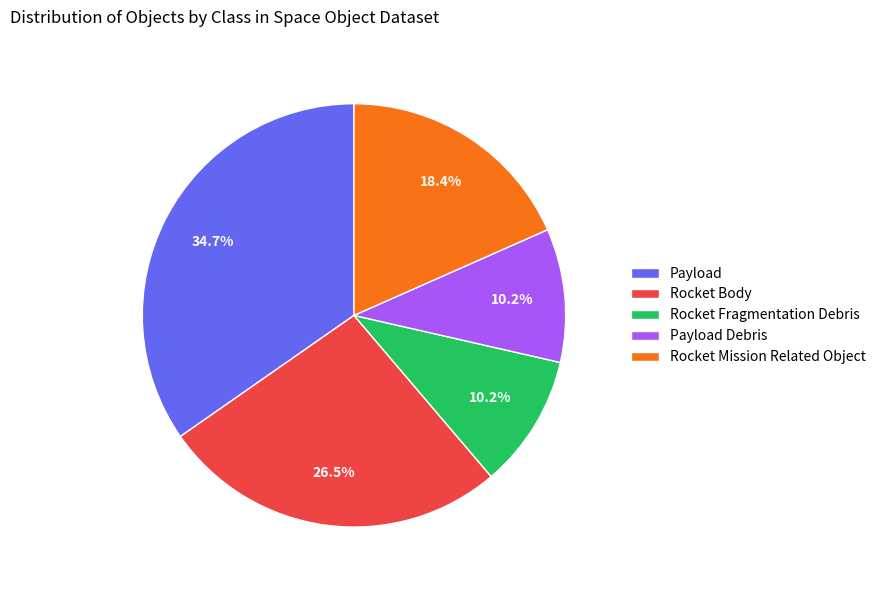

Which has a higher value, Payload or Rocket Body?

Payload